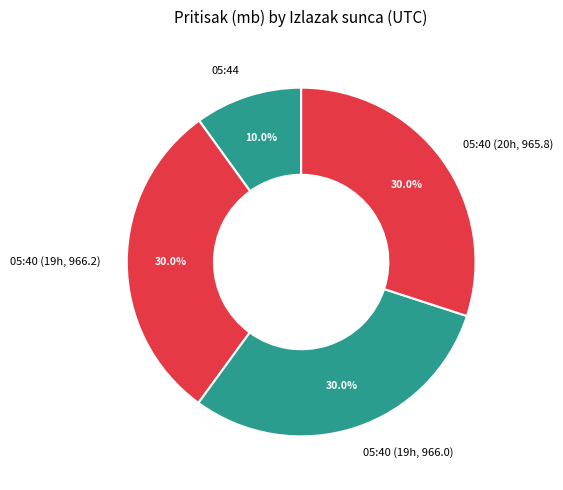

What is the ratio of the value at 05:40 (19h, 966.0) to the value at 05:40 (19h, 966.2)?

1.0